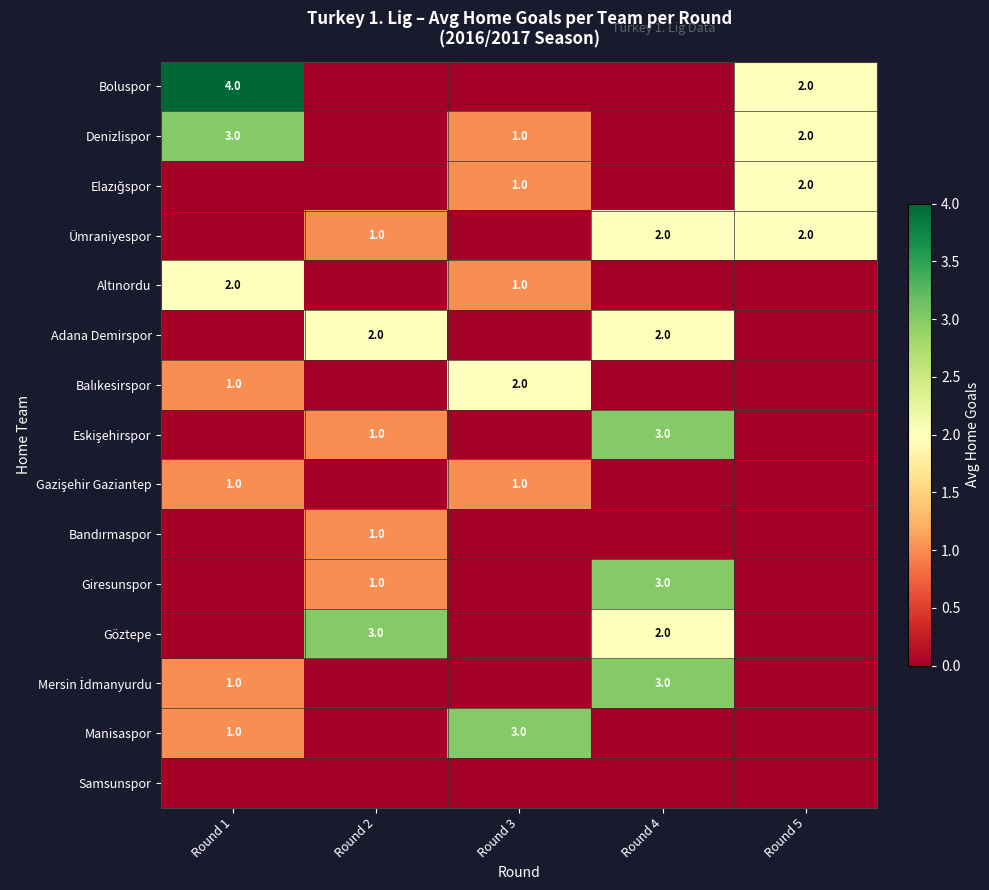

Which category has the highest value across all series?

Round 1